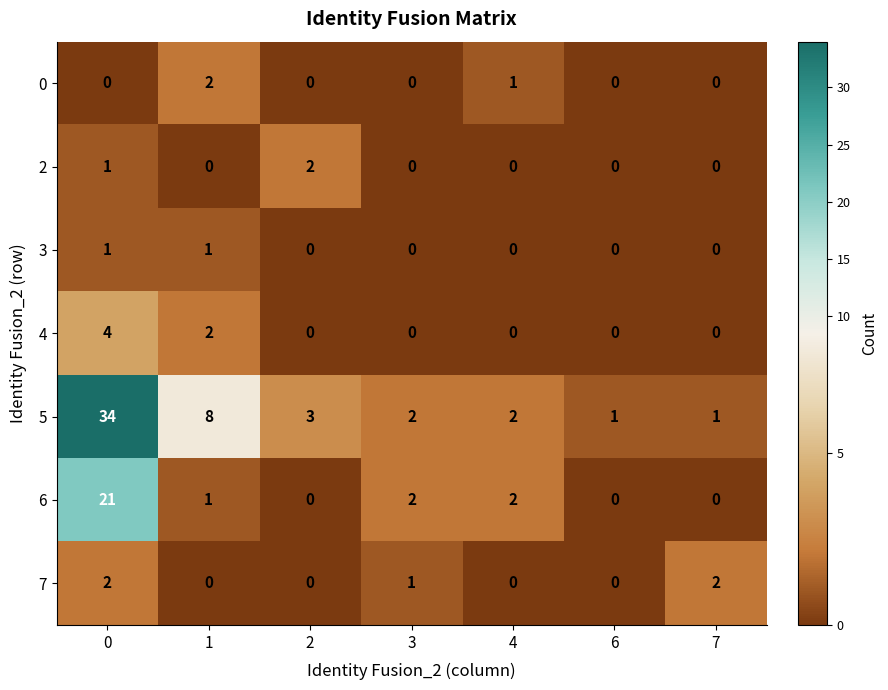

True or false: 2 has a value of 1 at 6.

False